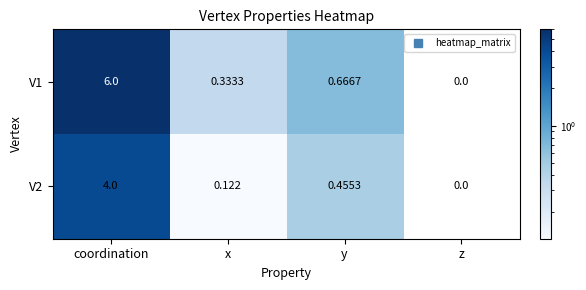

Which category has the highest value across all series?

coordination